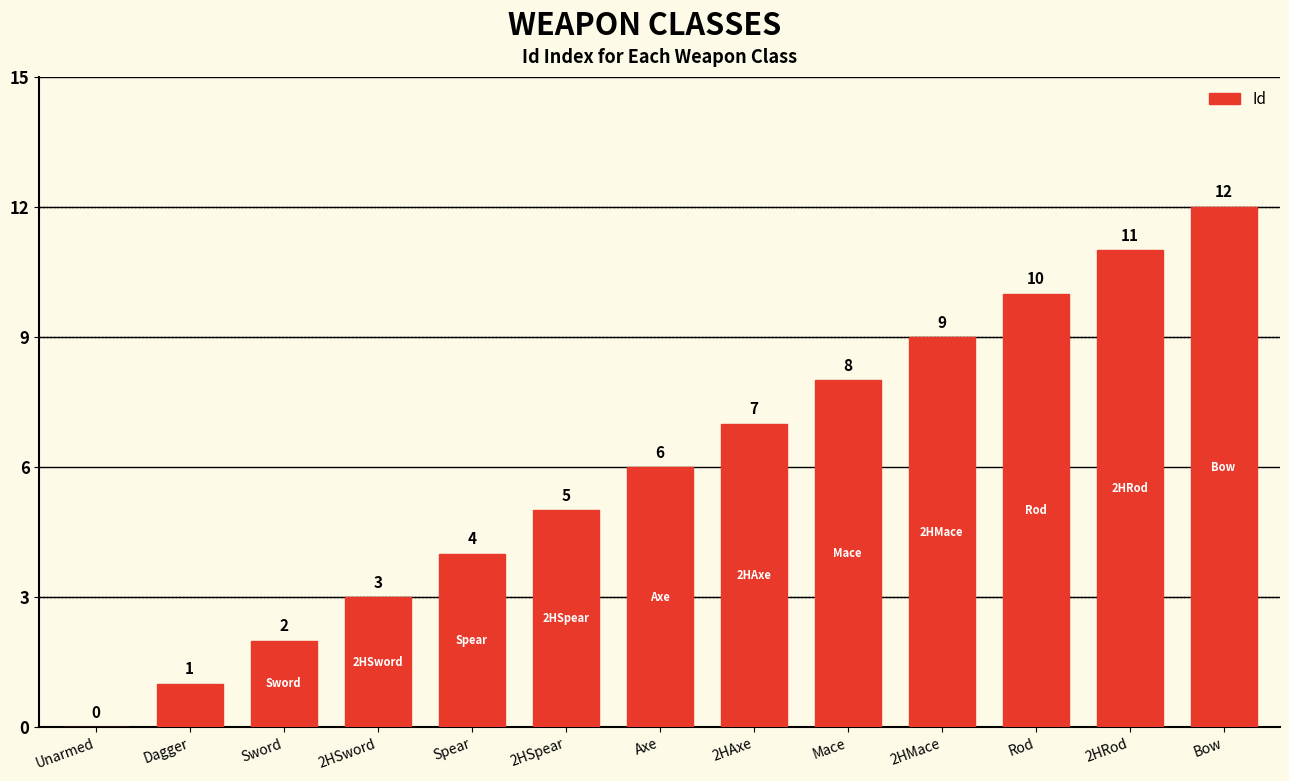

What is the sum of the values at Axe and 2HRod?

17